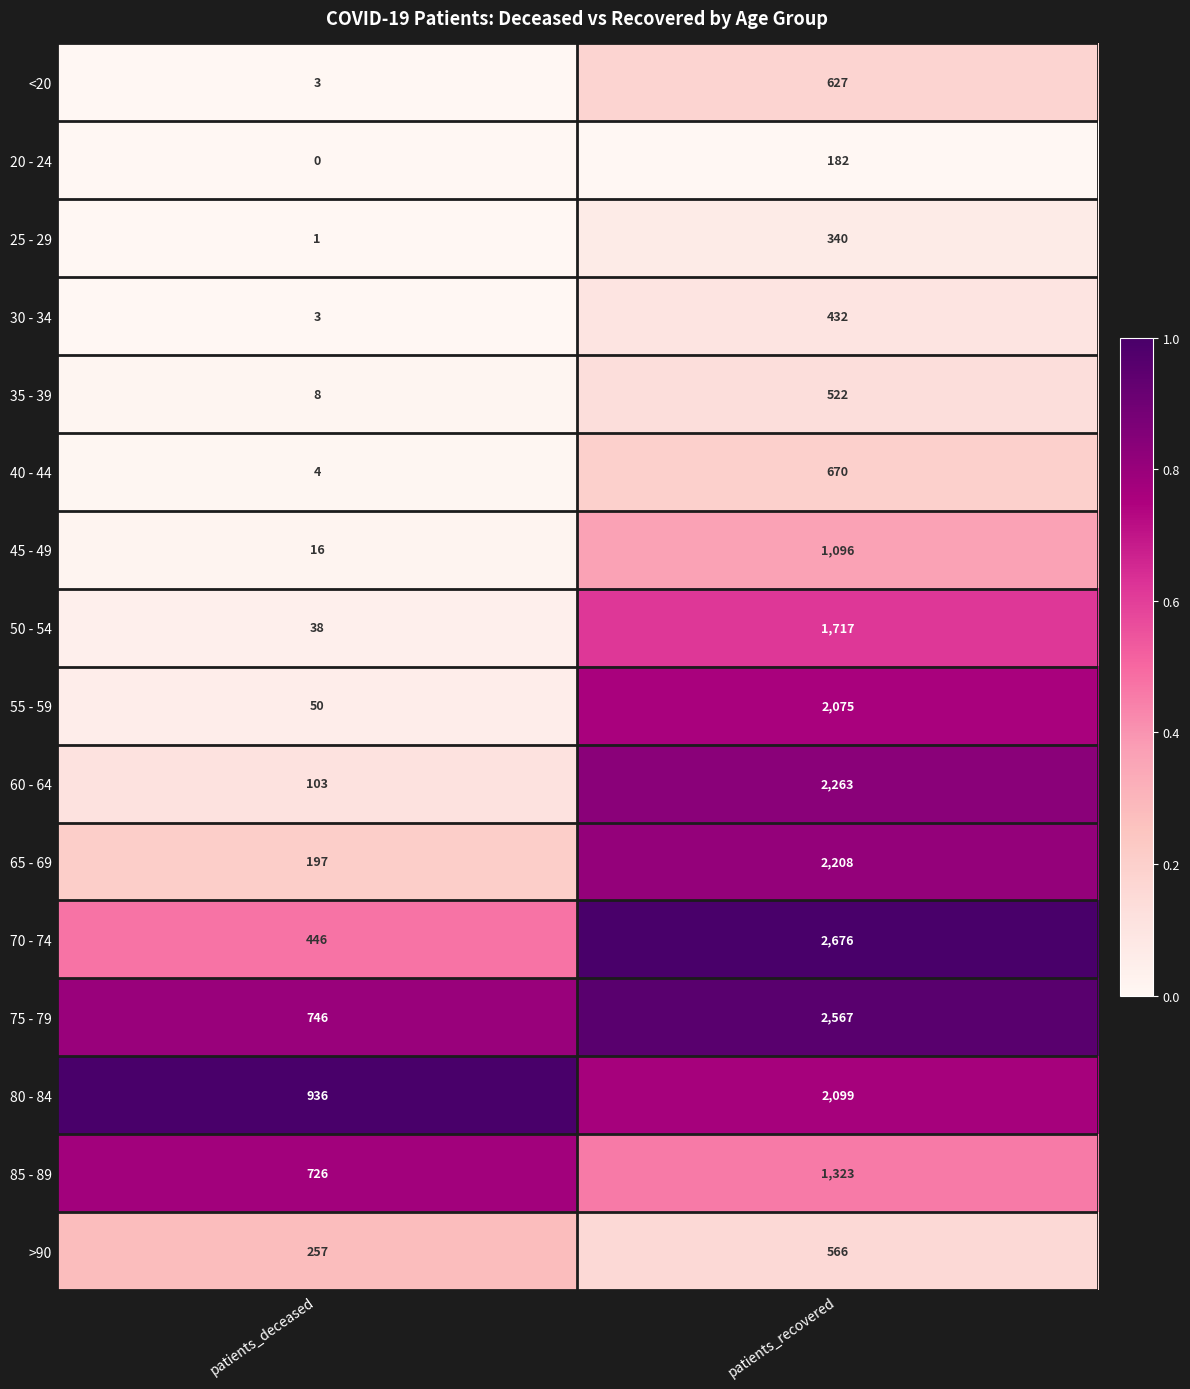

At patients_recovered, list the series in order from smallest to largest.

20 - 24, 25 - 29, 30 - 34, 35 - 39, >90, <20, 40 - 44, 45 - 49, 85 - 89, 50 - 54, 55 - 59, 80 - 84, 65 - 69, 60 - 64, 75 - 79, 70 - 74